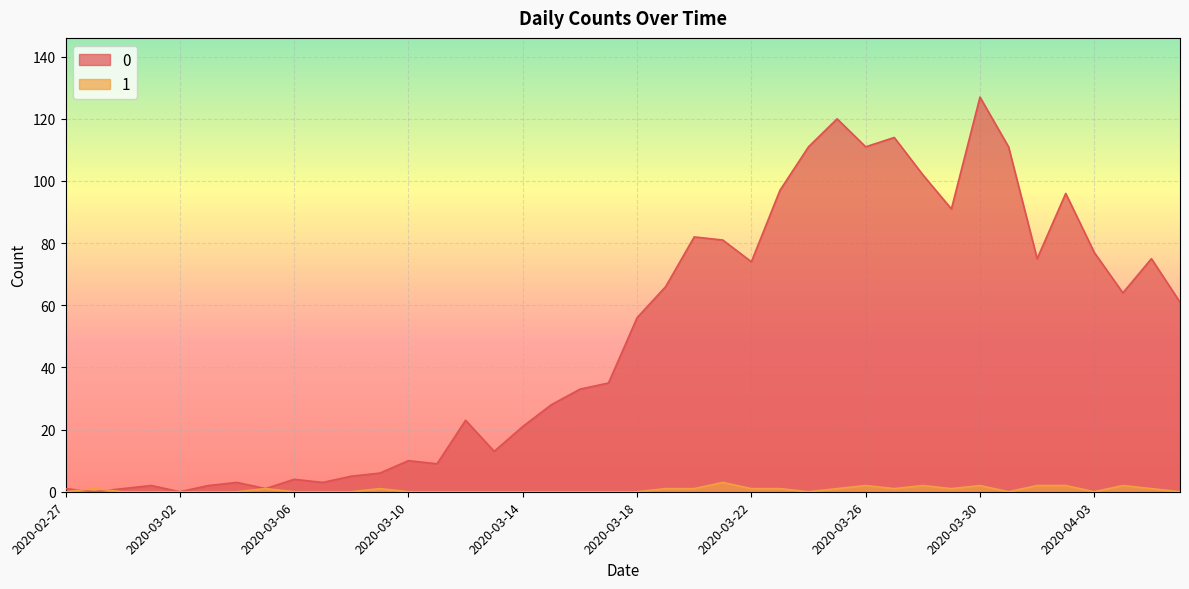

What is the sum of the 0 values at 2020-03-03 and 2020-03-14?

23